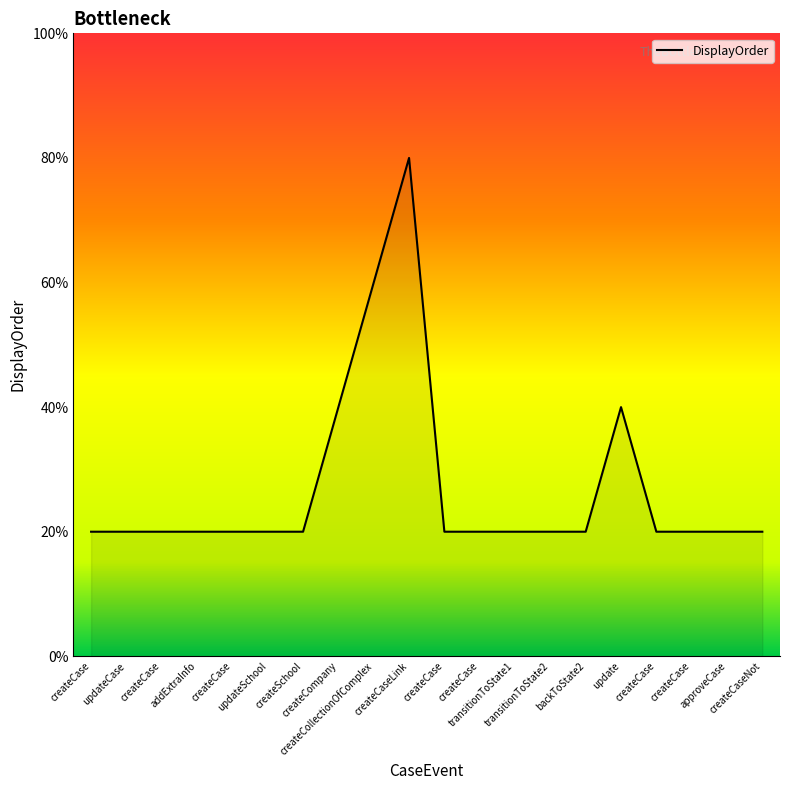

Does the chart display data point markers on the line(s)?

No